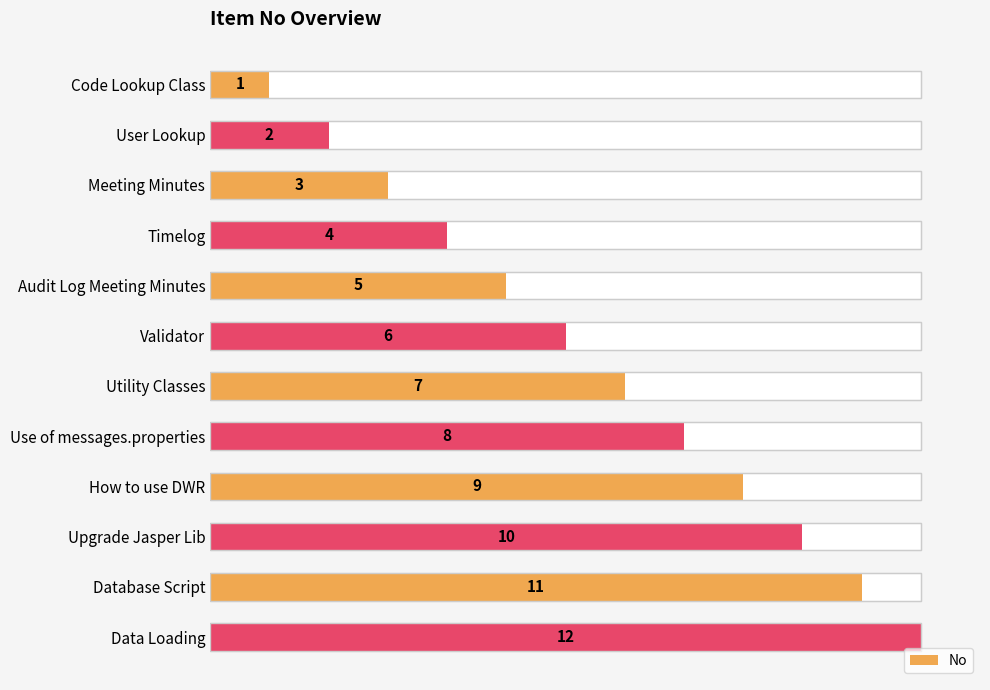

Between Timelog and Upgrade Jasper Lib, which is larger?

Upgrade Jasper Lib